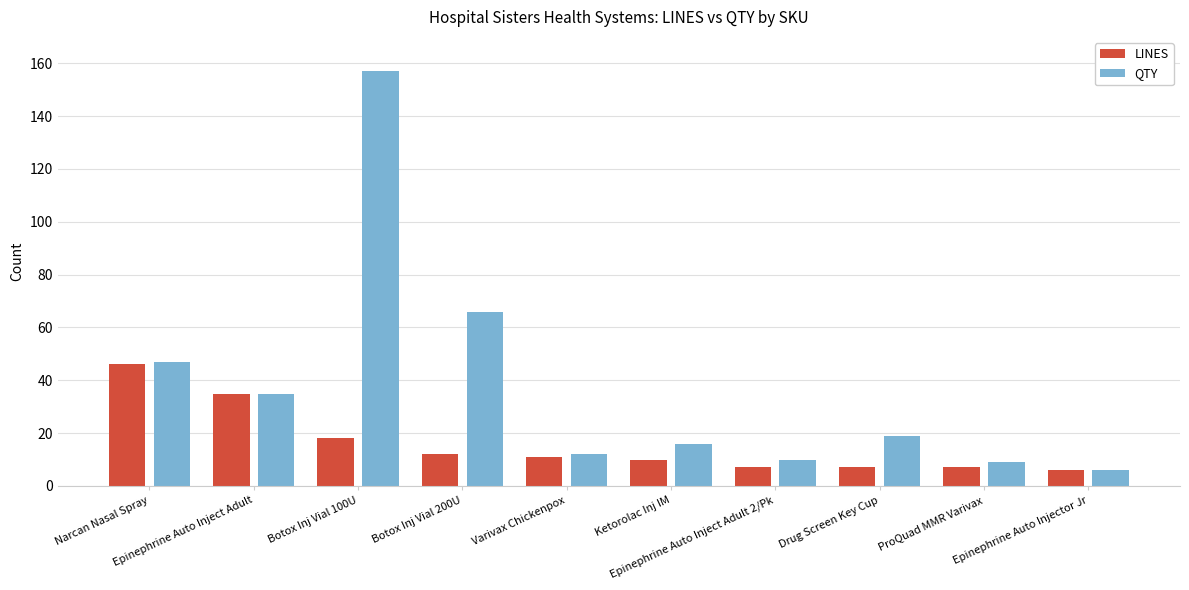

What is the sum of all LINES values?

159